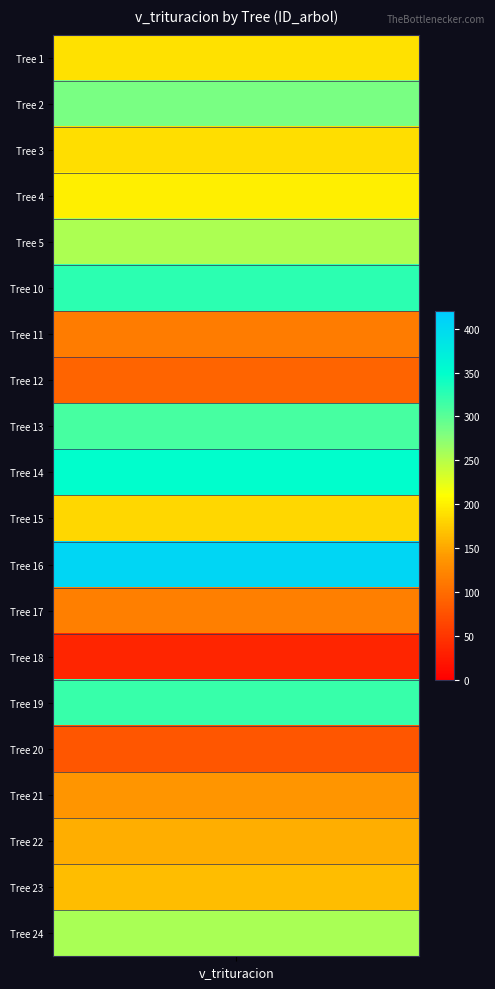

List the labels in order of value, largest first.

19_271_16, 19_271_14, 19_271_10, 19_271_19, 19_271_13, 19_271_2, 19_271_24, 19_271_5, 19_271_4, 19_271_1, 19_271_3, 19_271_15, 19_271_23, 19_271_22, 19_271_21, 19_271_17, 19_271_11, 19_271_12, 19_271_20, 19_271_18